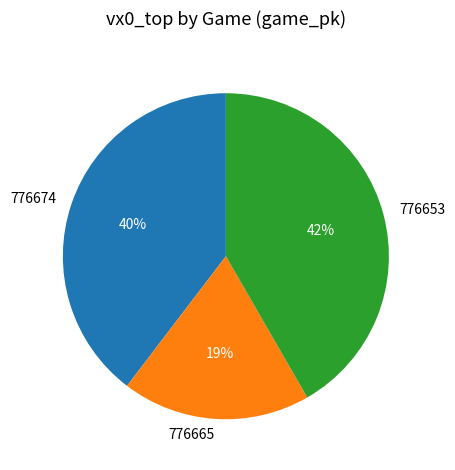

Rank the categories by value from lowest to highest.

776665, 776674, 776653